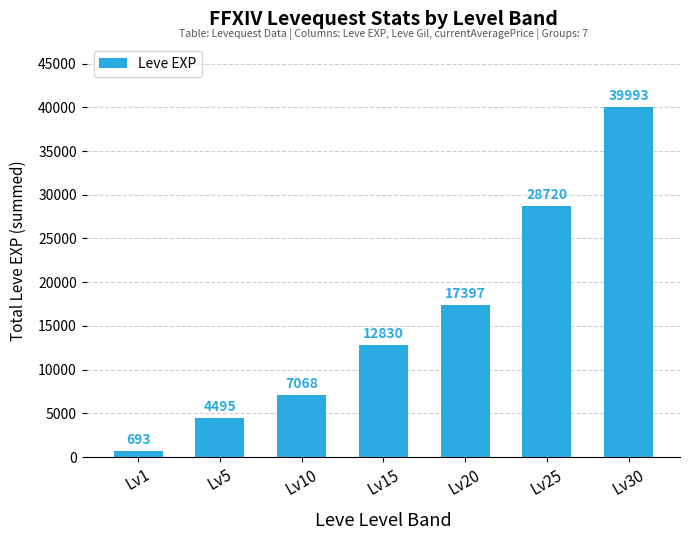

Rank the categories by value from highest to lowest.

Lv30, Lv25, Lv20, Lv15, Lv10, Lv5, Lv1